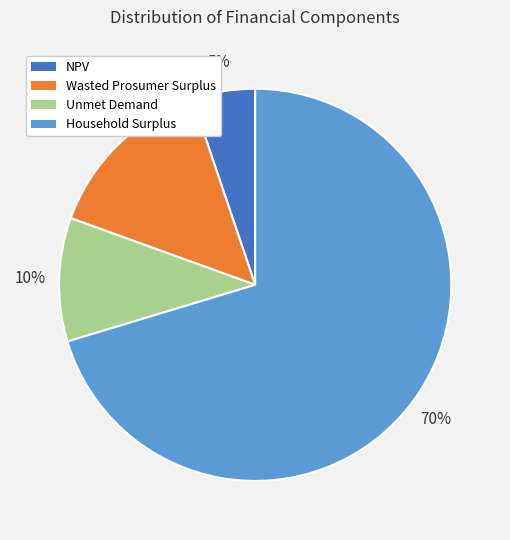

To the nearest percent, what is the average slice percentage?

25%